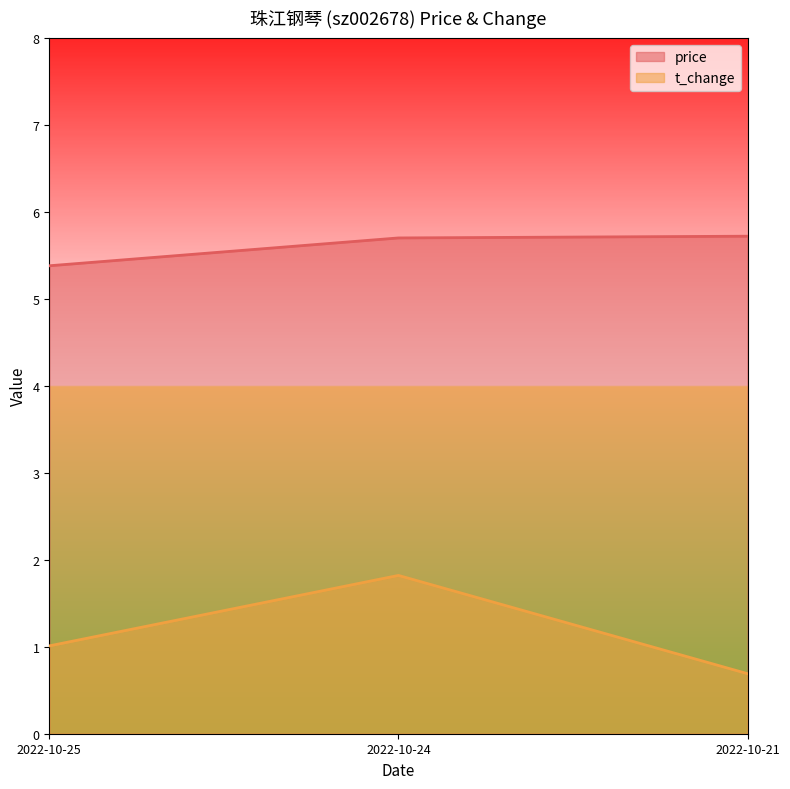

Reading left to right, list all the values displayed in this chart.

price: 5.4	5.7	5.7
t_change: 1.0	1.8	0.7